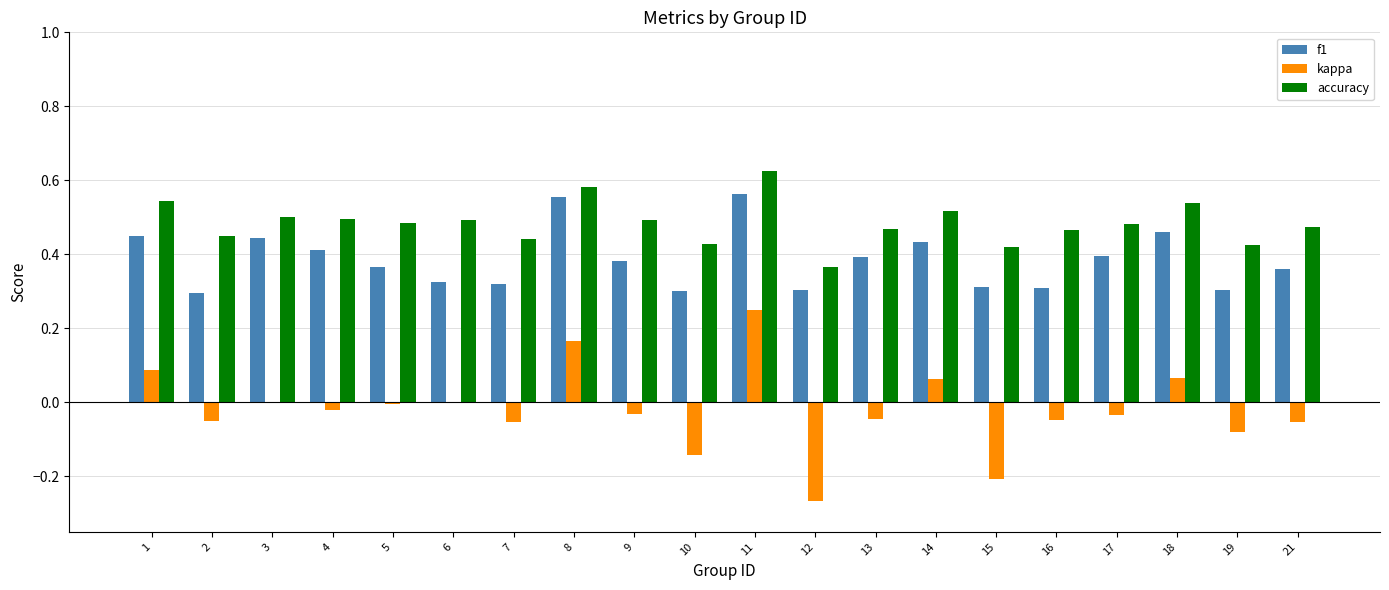

Which series changed the most between 1 and 6?

f1